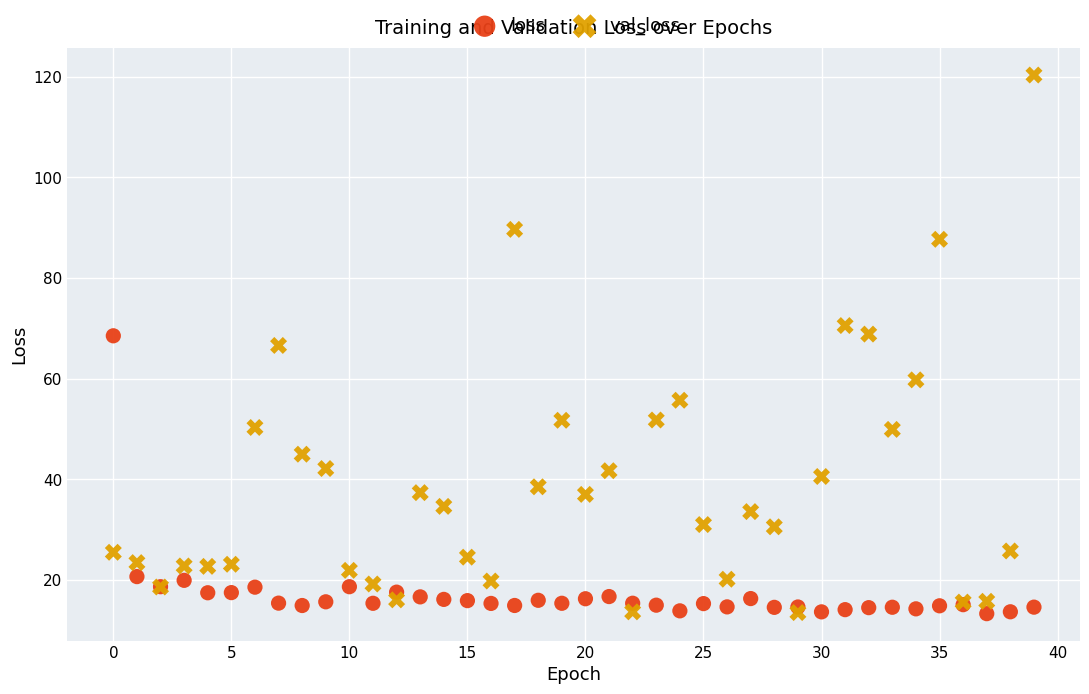

Which series contains the highest Y value?

val_loss